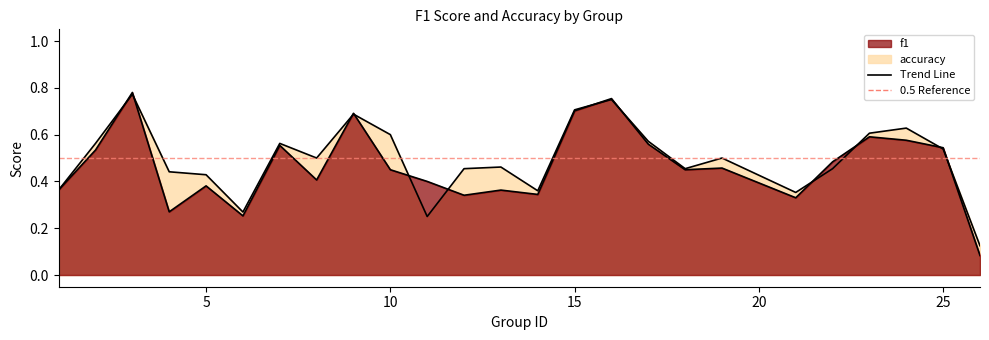

True or false: f1 has more than 2 points higher than both neighbors.

True